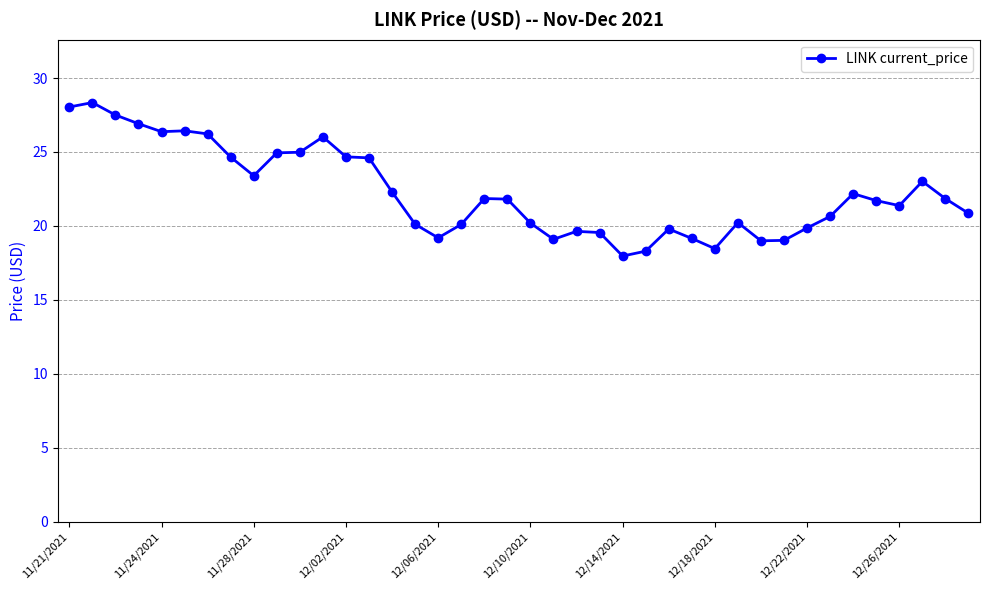

What is the minimum value shown in the chart?

18.0